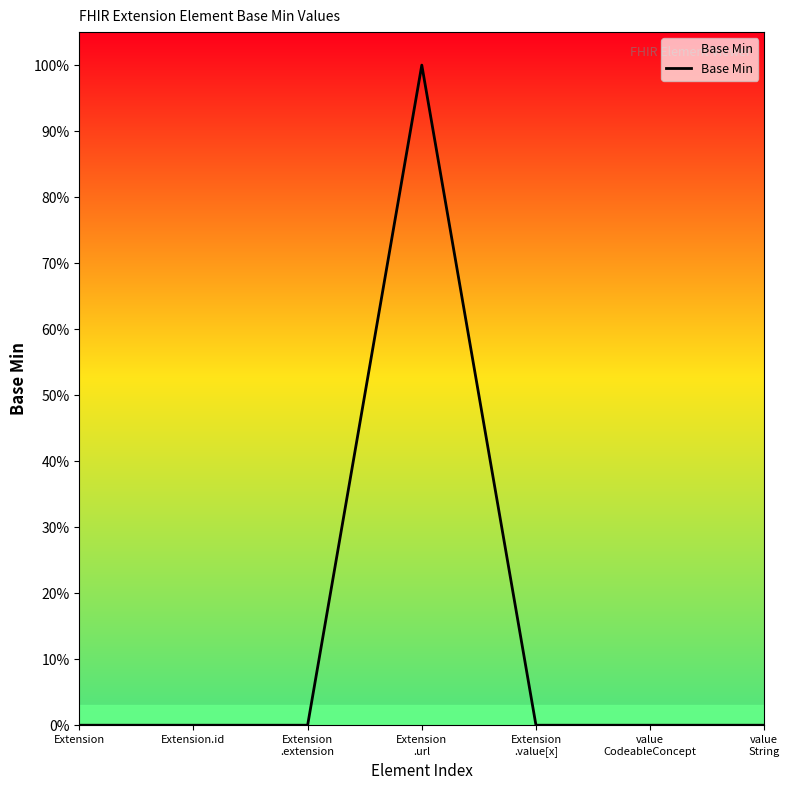

Does the chart display data point markers on the line(s)?

No